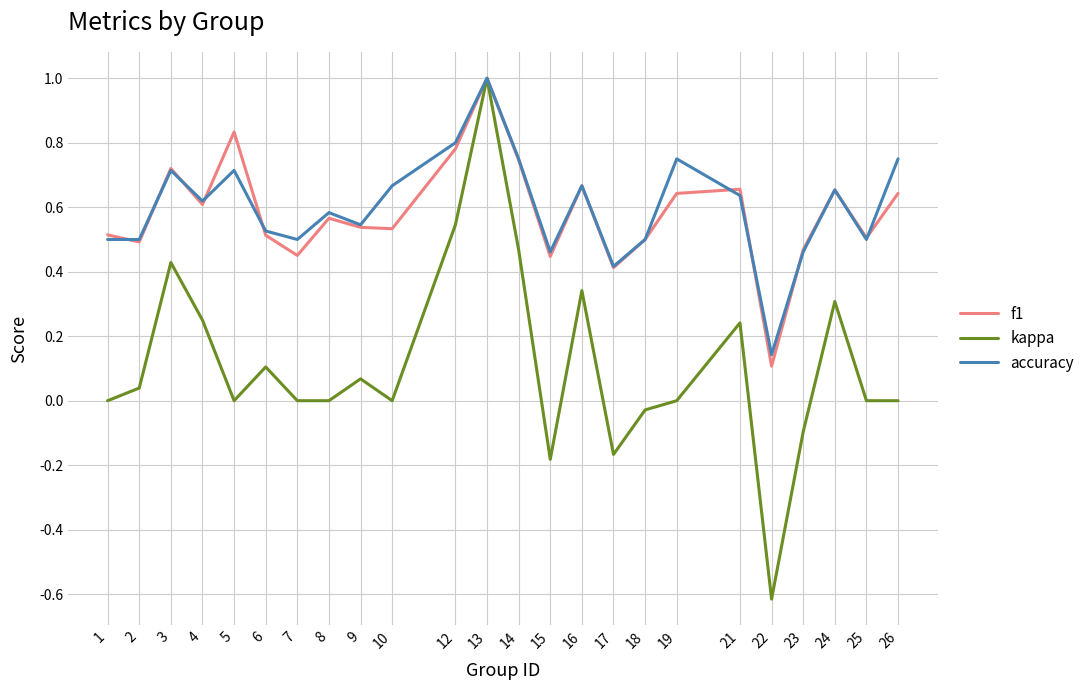

True or false: f1 has more than 0 interior local peaks.

True